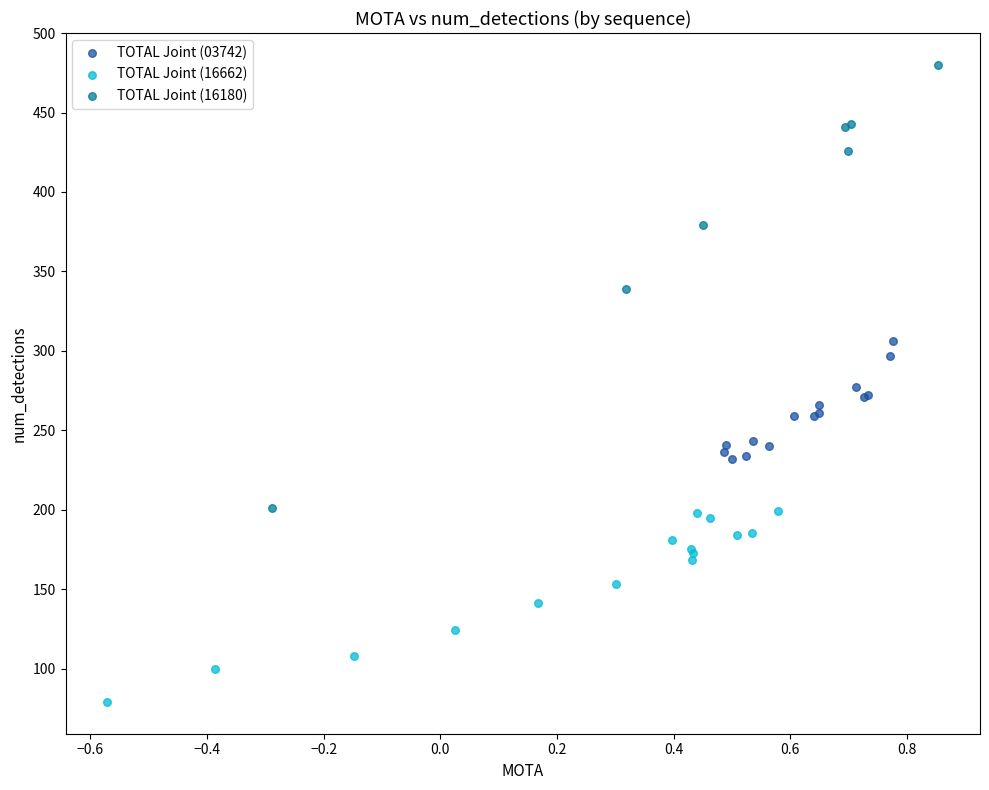

What are all the series names shown in the legend?

TOTAL Joint (03742), TOTAL Joint (16662), TOTAL Joint (16180)